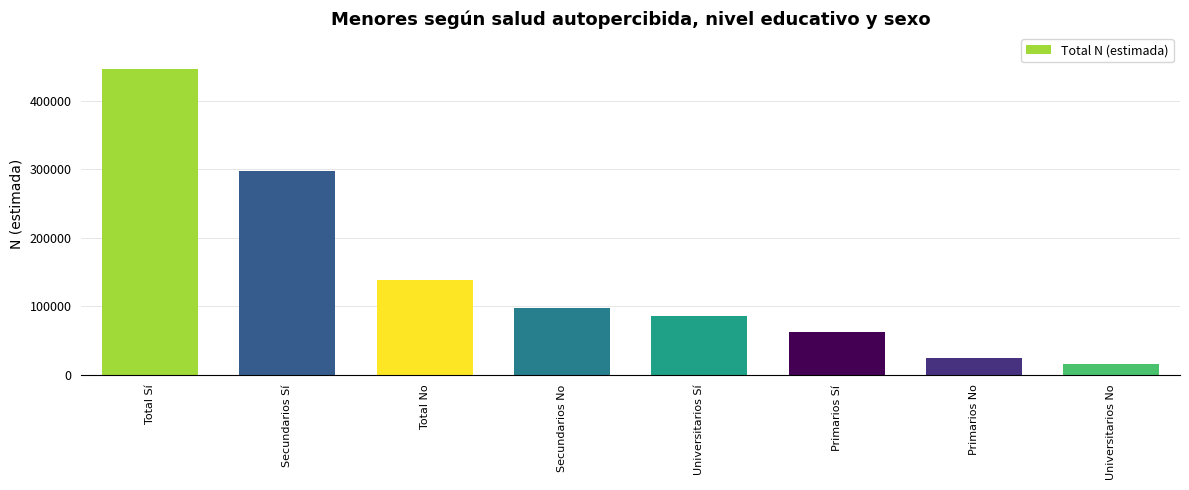

What is the label of the 4th bar from the right?

Universitarios Sí